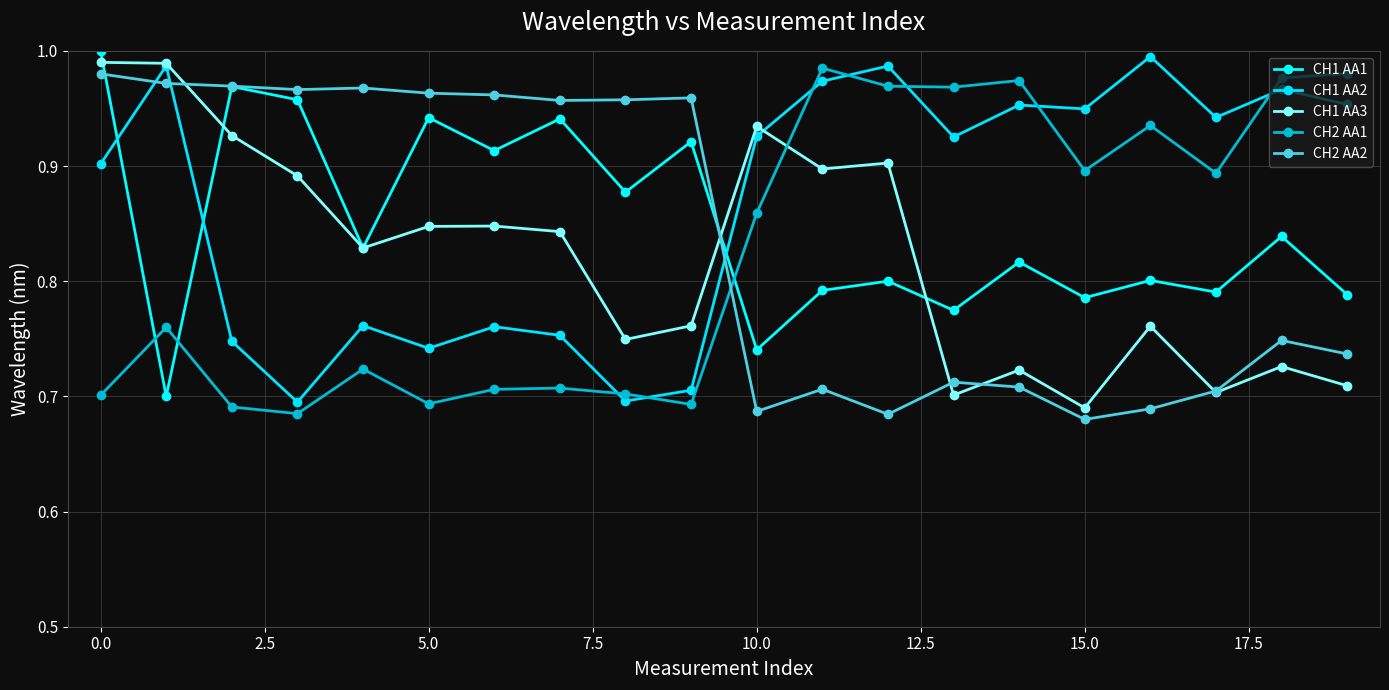

What is the difference between the maximum and minimum values in the CH1 AA3 series?

0.3